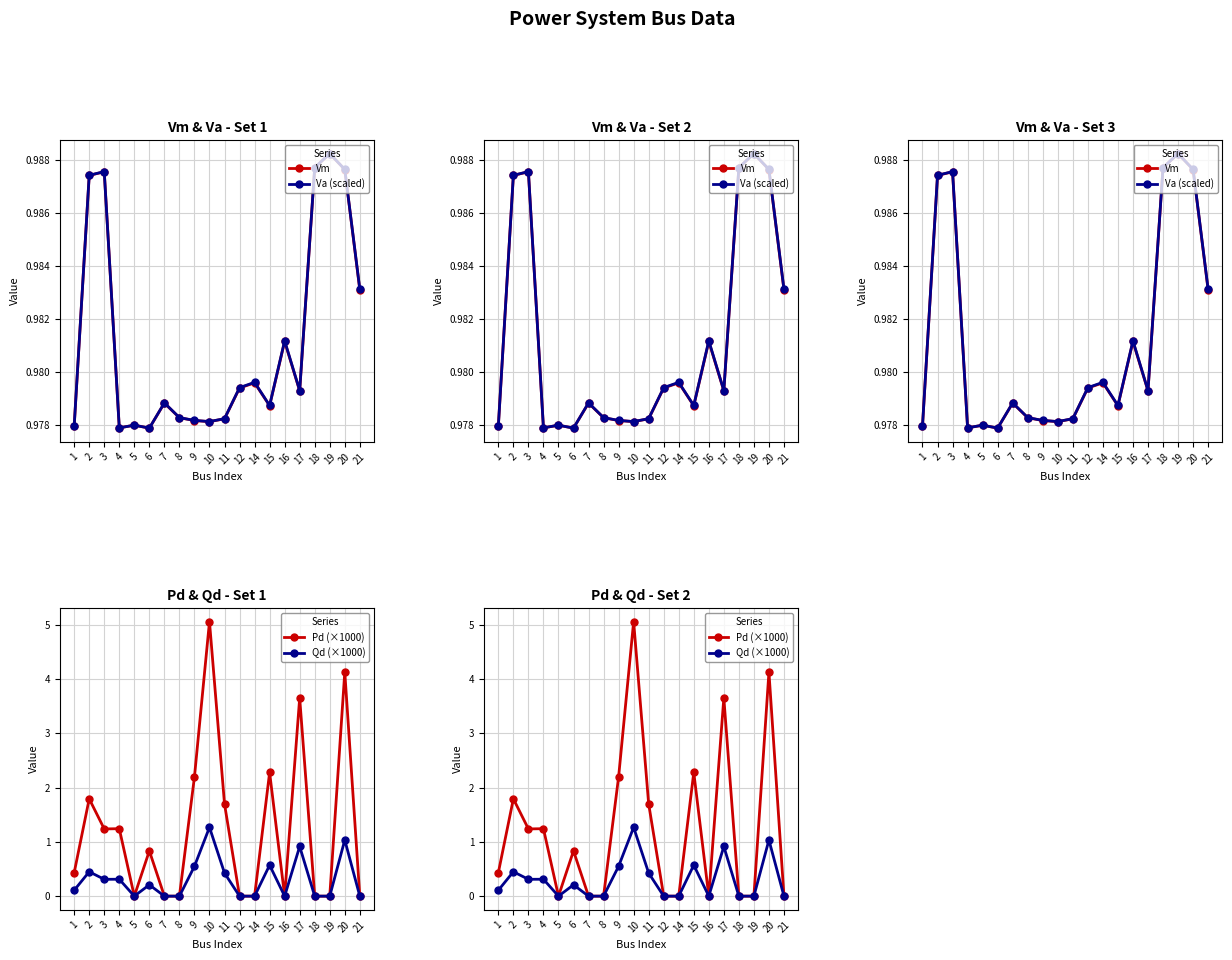

In Pd (×1000), how many points are higher than both neighbors (excluding endpoints)?

7